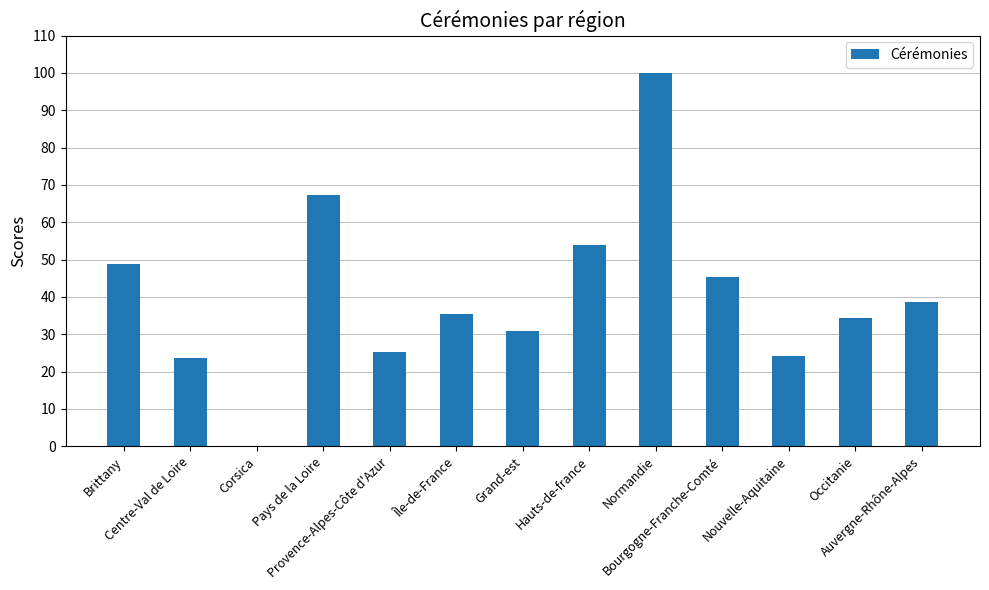

Reading right to left, list all the values displayed in this chart.

38.7	34.5	24.1	45.4	100.0	53.8	30.8	35.3	25.2	67.2	0.0	23.5	48.7